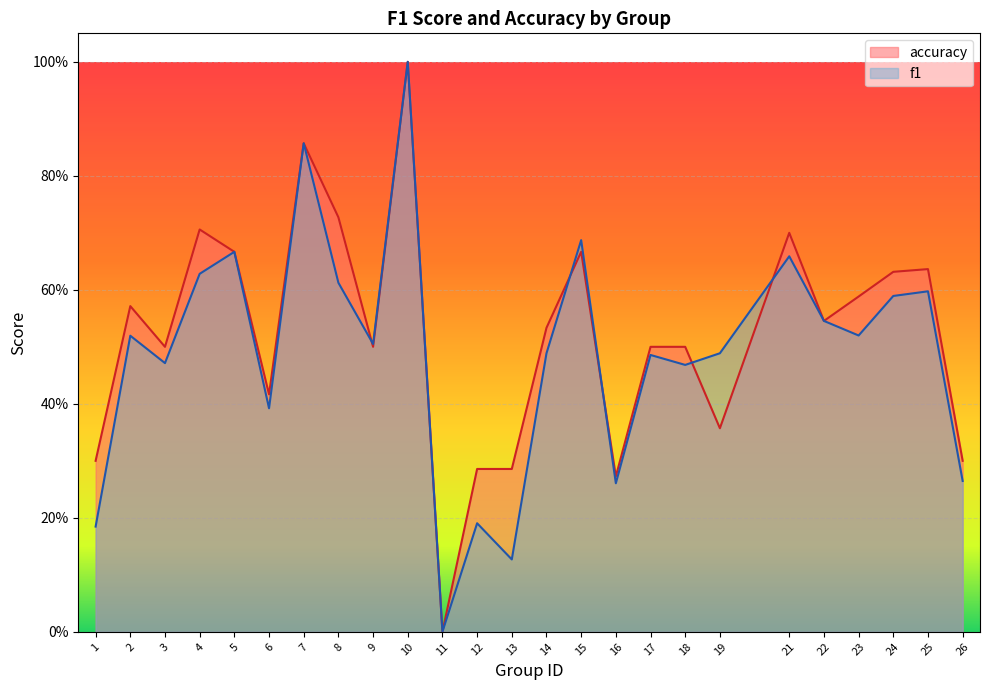

At which category does f1 reach its first local valley?

3